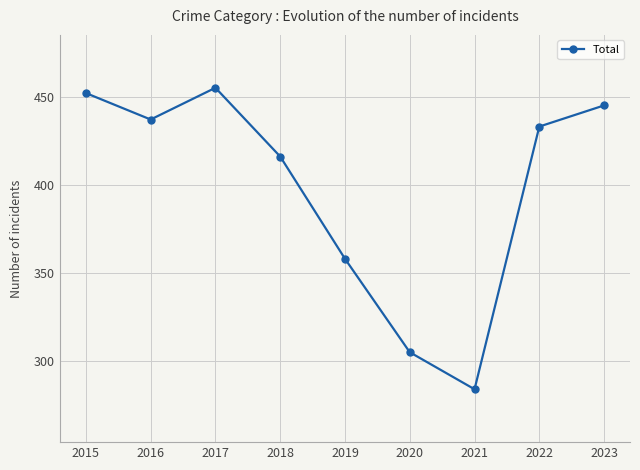

What is the ratio of the value at 2021 to the value at 2016?

0.6